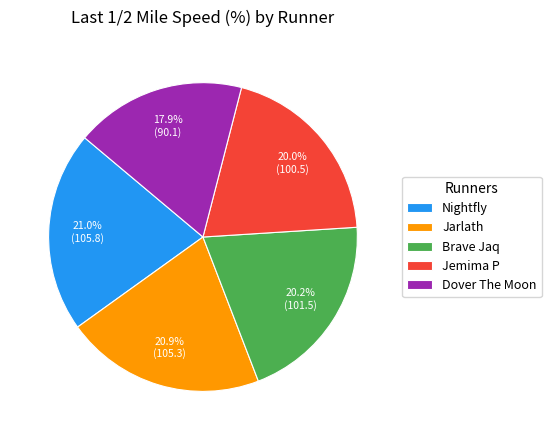

Does Dover The Moon account for over 50% of the chart?

No